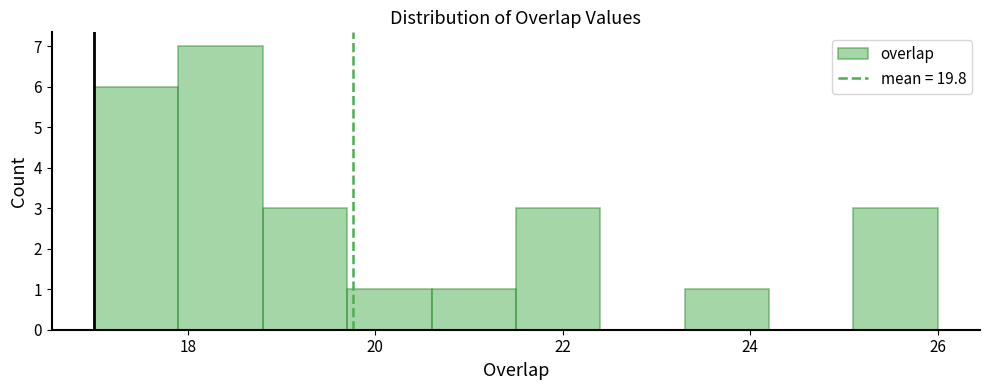

Reading left to right, list every bar in this chart as the range it spans on the x-axis followed by its height. Neither the bar edges nor the heights are printed on the chart, so give them approximately, as read against the axes.

17.0 to 17.9: 6
17.9 to 18.8: 7
18.8 to 19.7: 3
19.7 to 20.6: 1
20.6 to 21.5: 1
21.5 to 22.4: 3
22.4 to 23.3: 0
23.3 to 24.2: 1
24.2 to 25.1: 0
25.1 to 26.0: 3